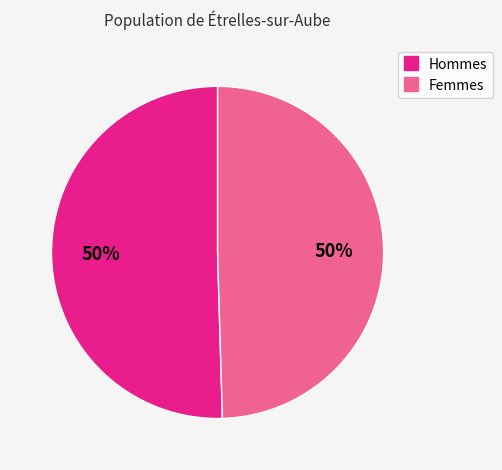

To the nearest percent, what is the average slice percentage?

50%